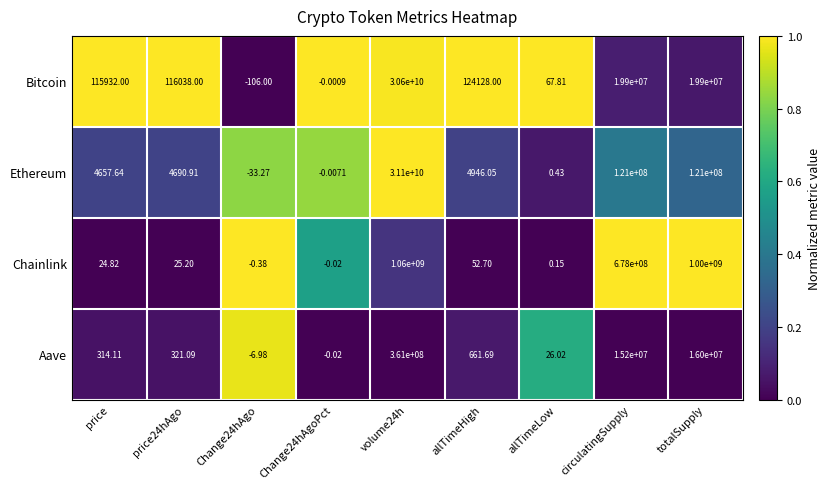

List the series in order of their peak value, lowest first.

Aave, Chainlink, Bitcoin, Ethereum